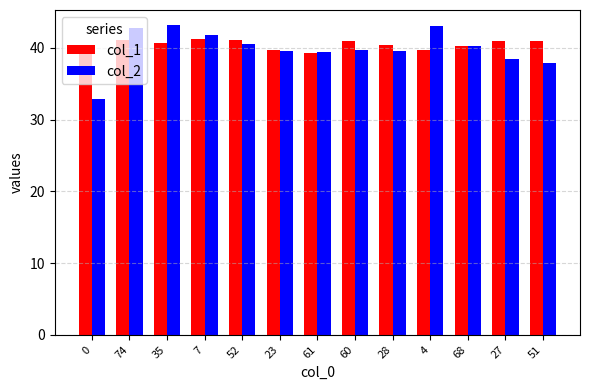

The col_2 series shows 39.5 at 28. True or false?

True